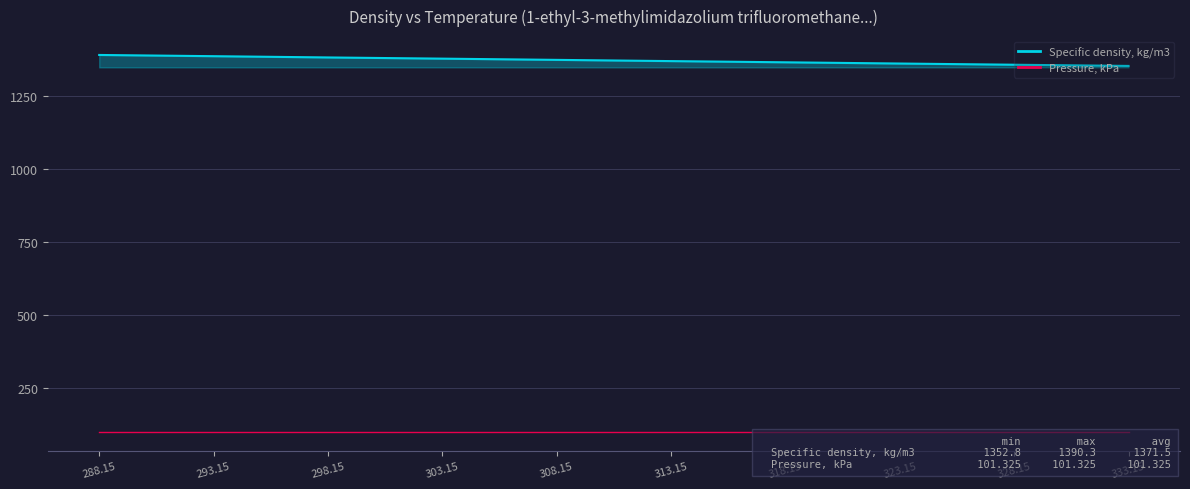

Which has a higher value, 328.15 or 298.15?

298.15